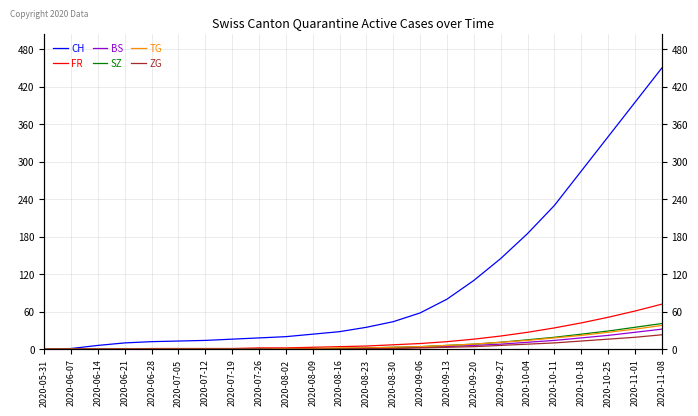

At which category is the sum across all series the highest?

2020-11-08